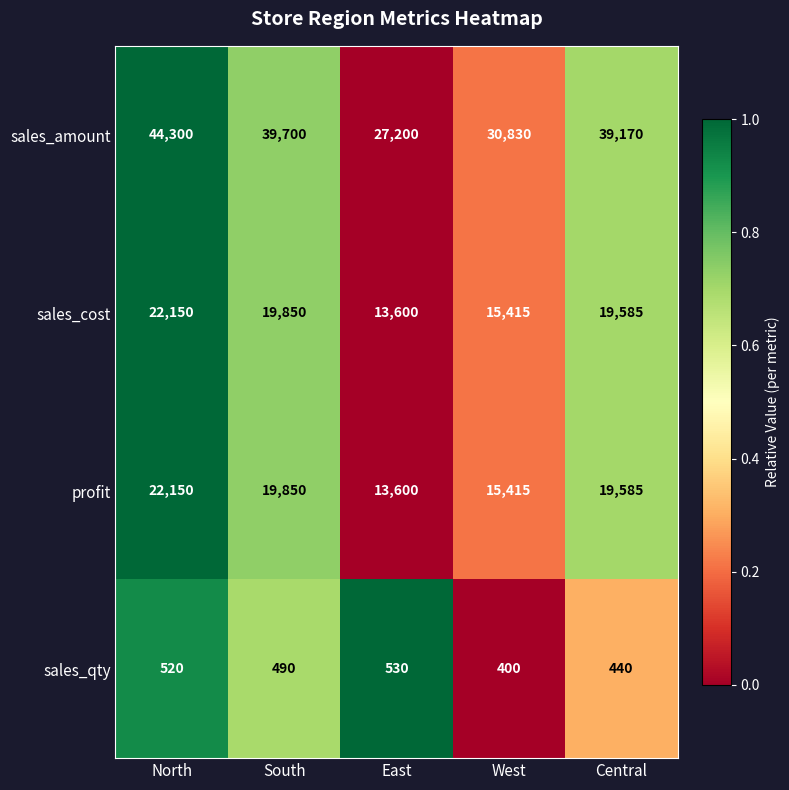

Which series has the largest range (max minus min)?

sales_amount